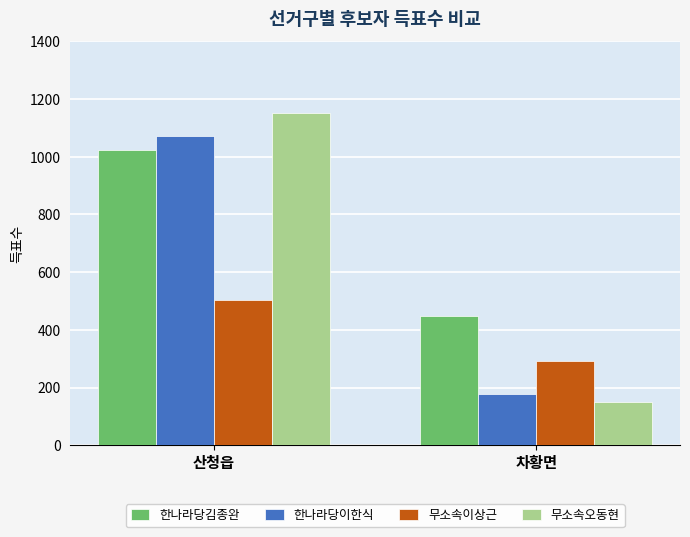

What is the average value of the 한나라당김종완 series?

736